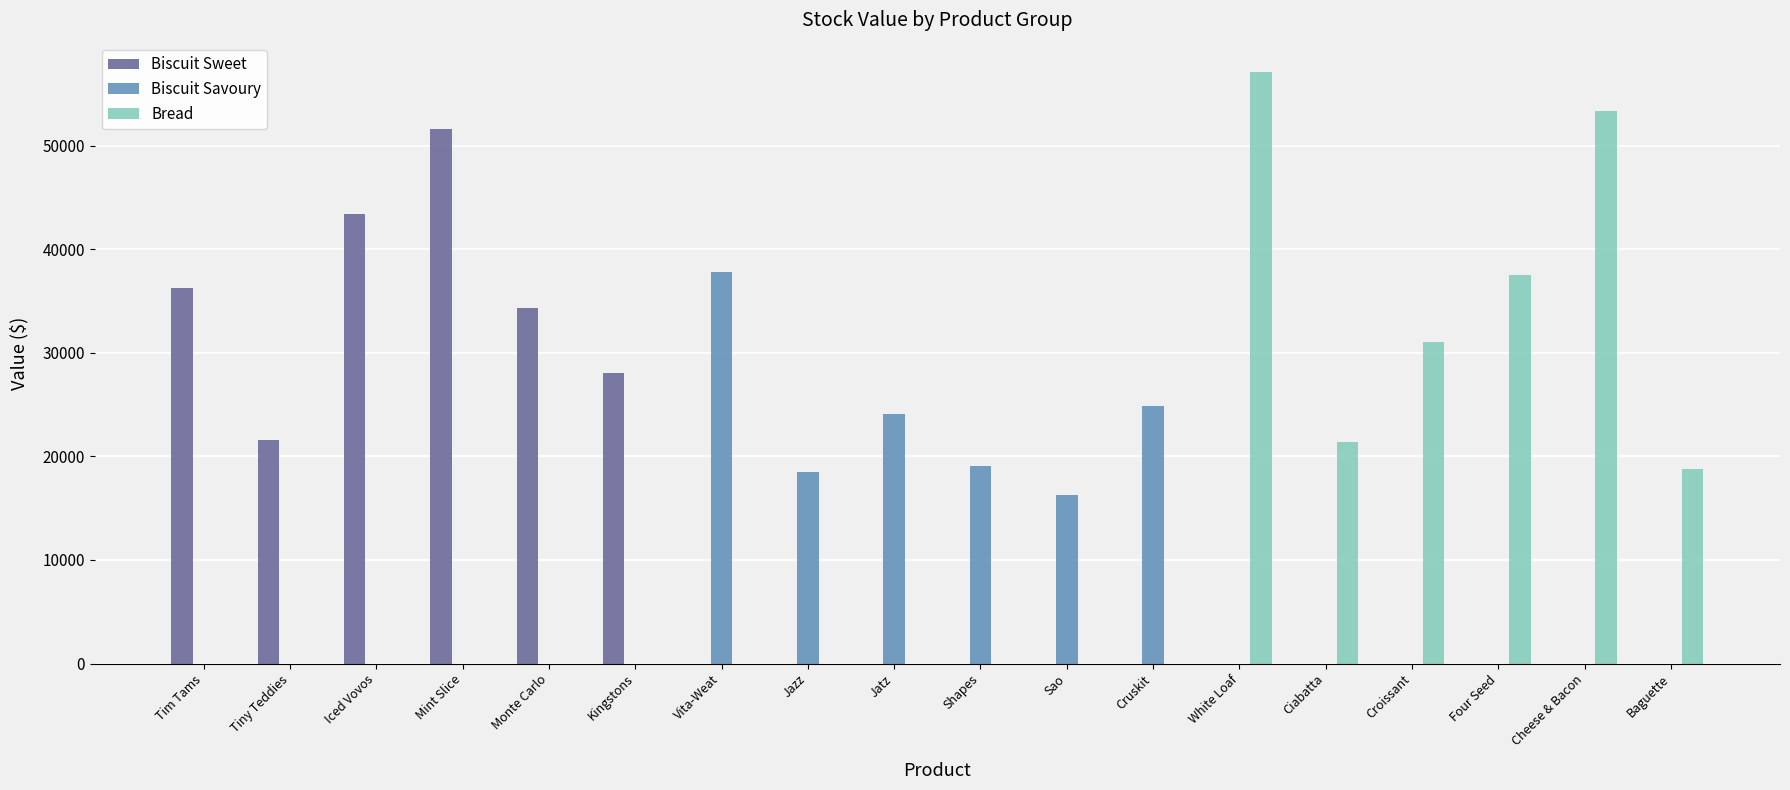

The value of Biscuit Sweet at Jatz is -21500.2. True or false?

False